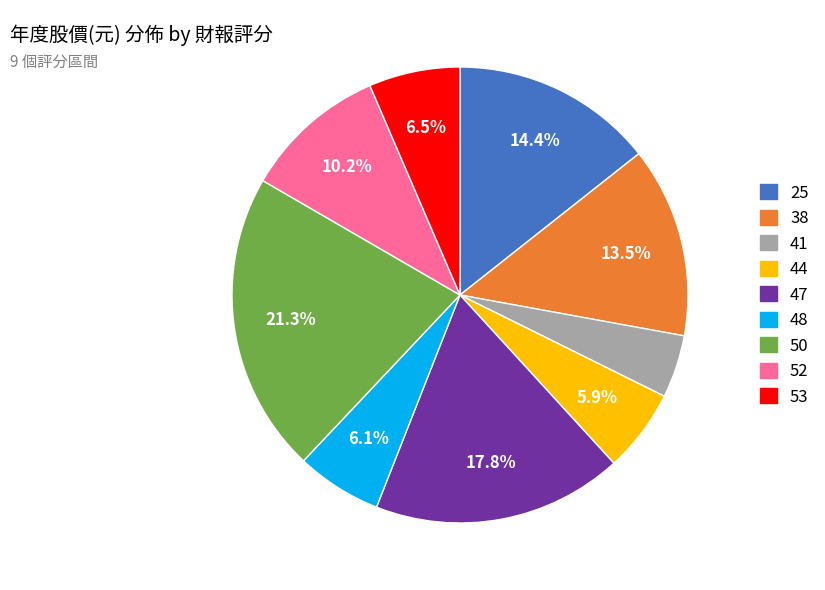

Is there a majority slice in this chart?

No